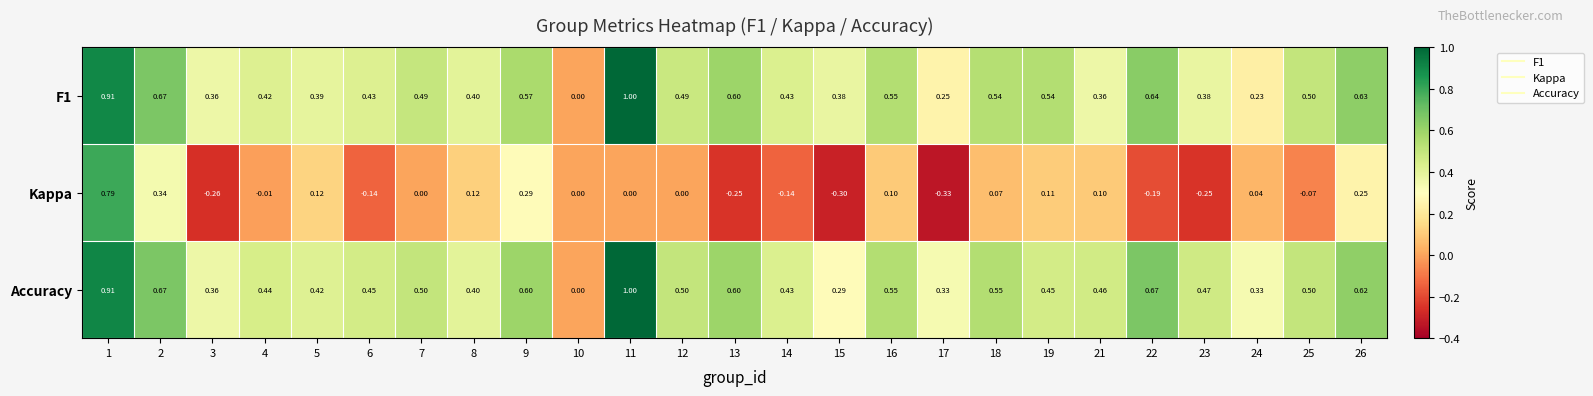

Is the value of F1 at 12 greater than the value of Accuracy at 17?

Yes